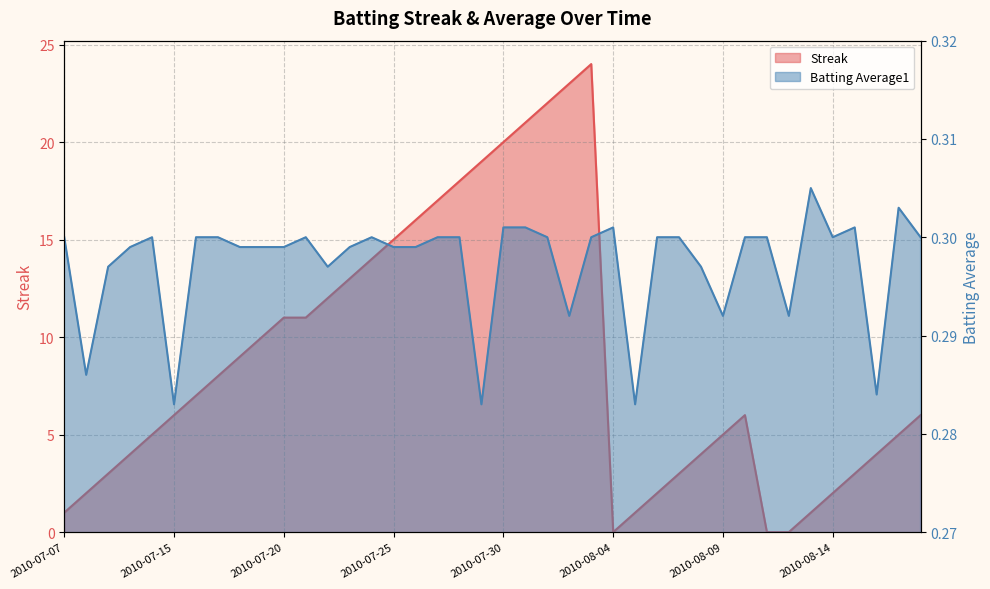

What is the label of the 12th point from the left?

2010-07-21